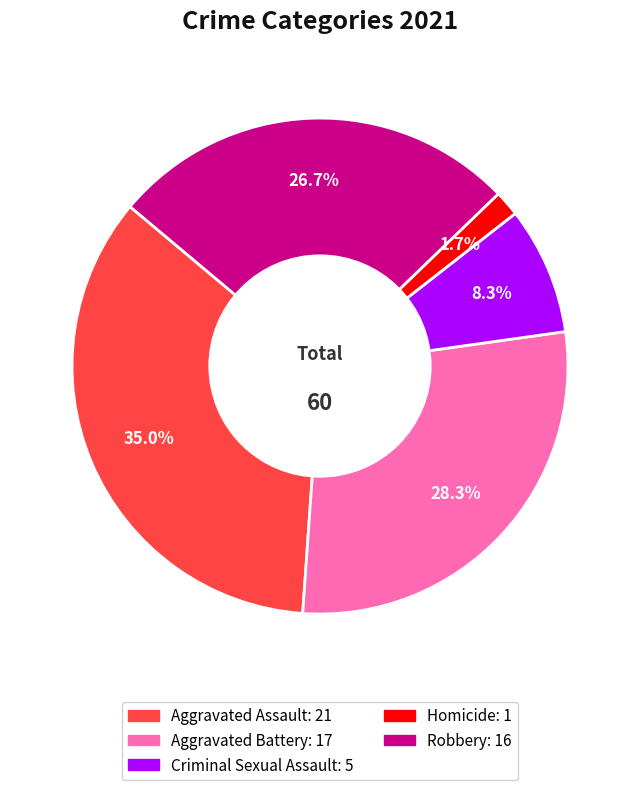

What is the largest slice in the pie chart?

Aggravated Assault